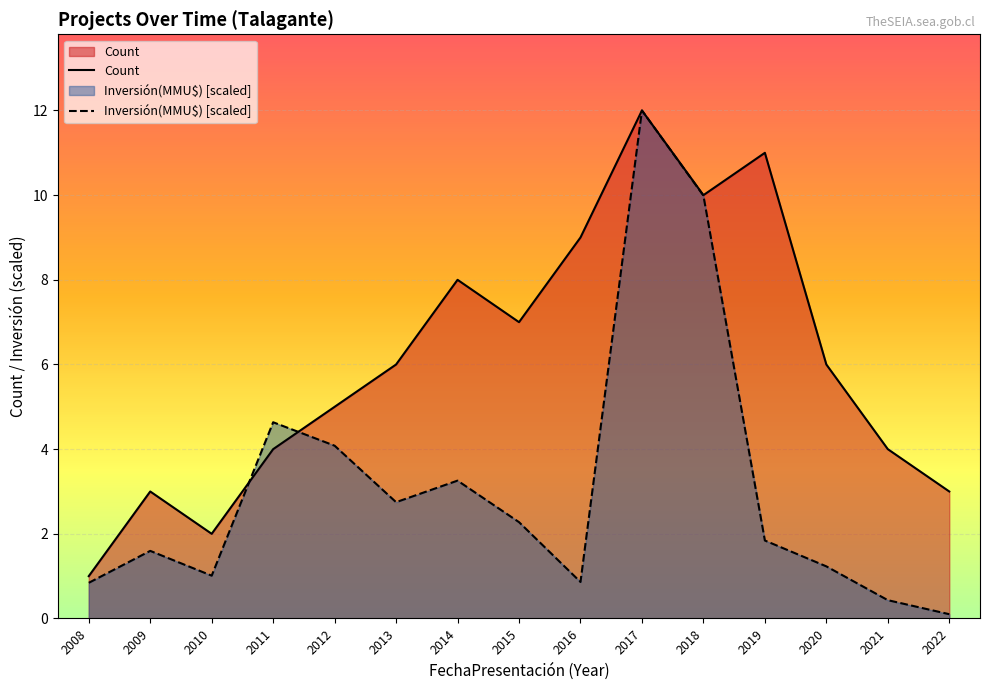

What is the average value of the Count series?

6.1